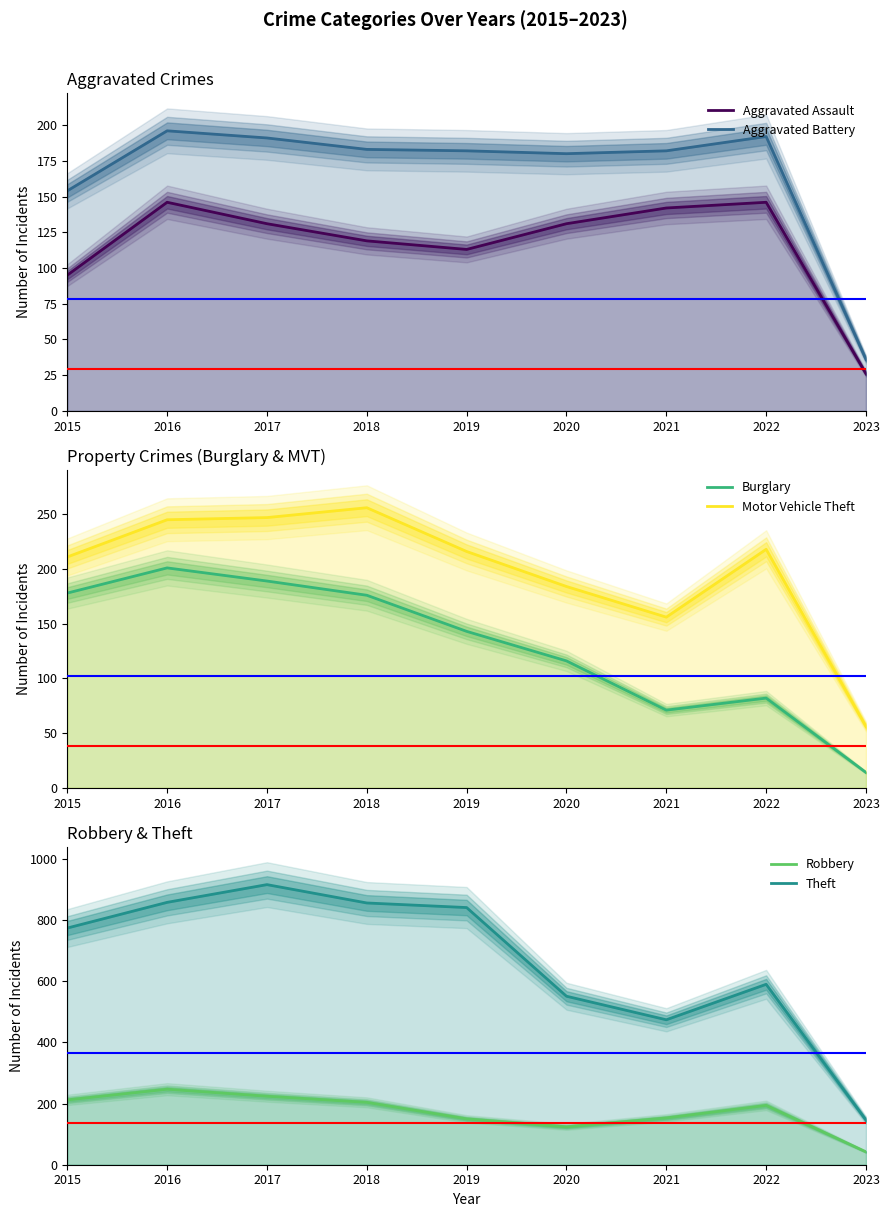

The Aggravated Assault series shows 26 at 2023. True or false?

True